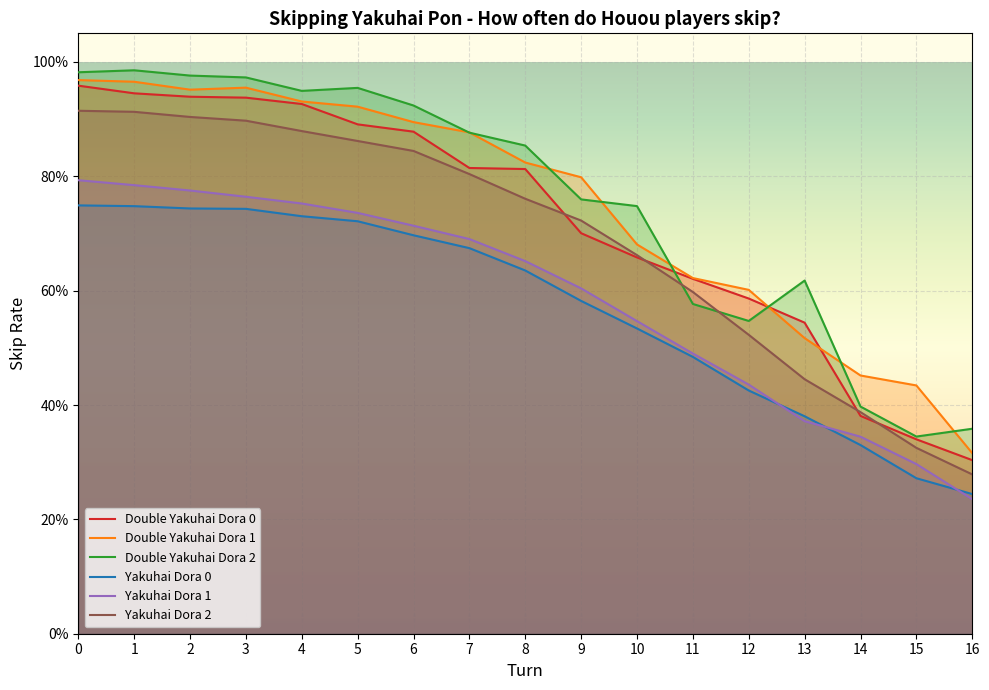

True or false: Double Yakuhai Dora 1 has a value of 0.6 at 11.

True